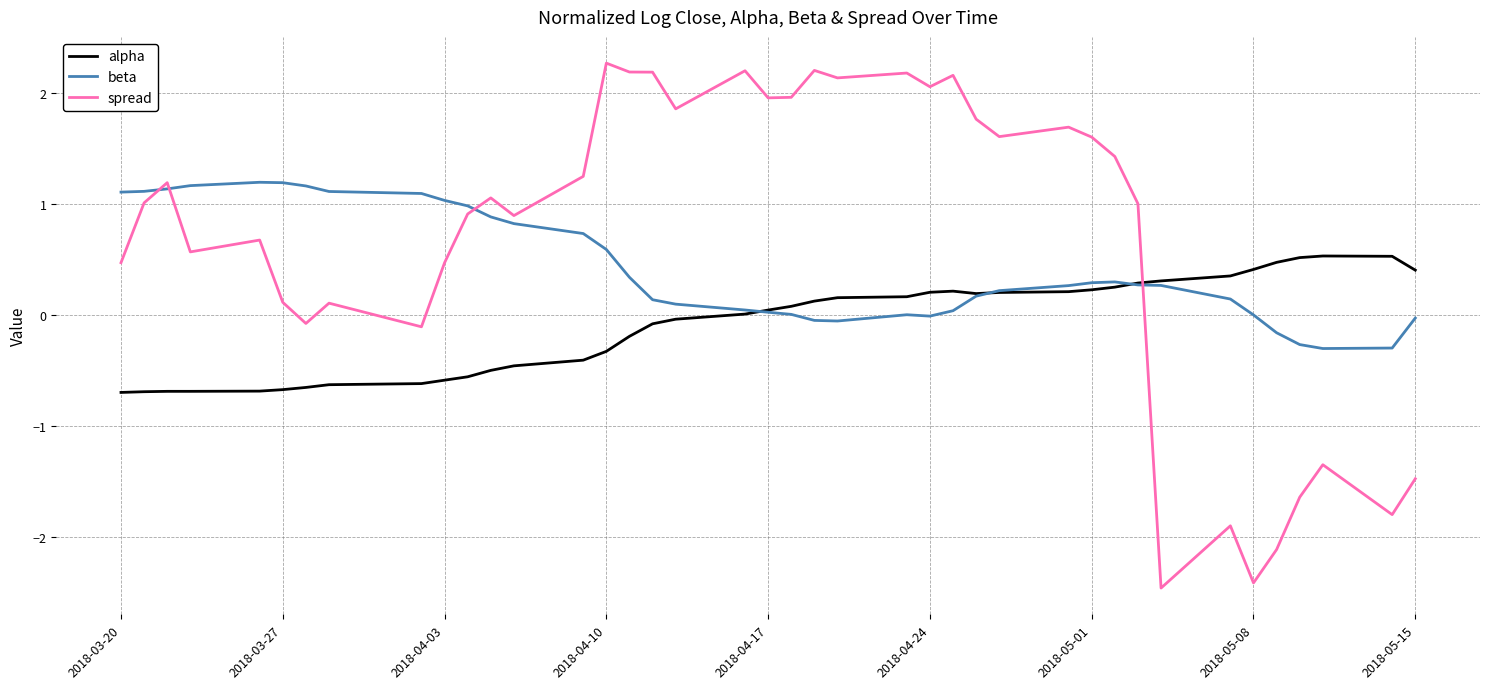

Which series has the widest spread of values?

spread